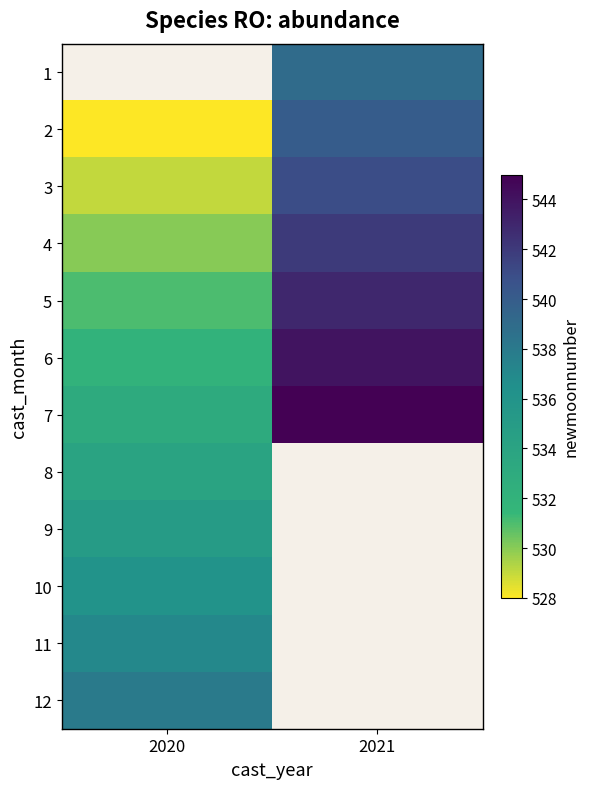

List the labels in order of 3 value, smallest first.

2020, 2021